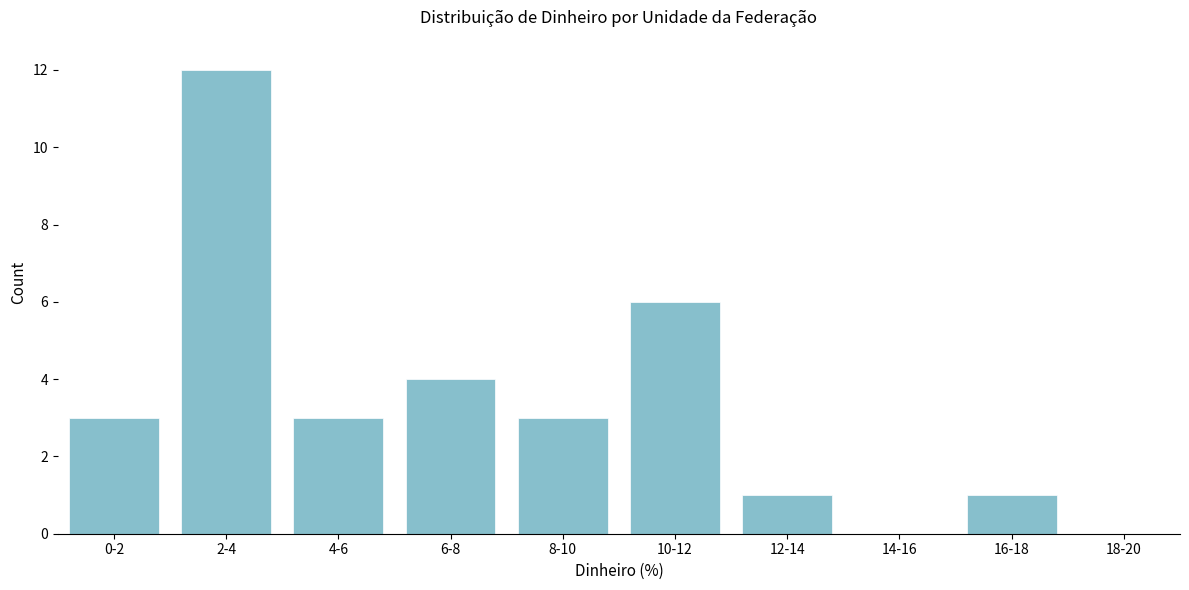

Reading left to right, what are all the values shown in this chart?

0-2=3	2-4=12	4-6=3	6-8=4	8-10=3	10-12=6	12-14=1	14-16=0	16-18=1	18-20=0